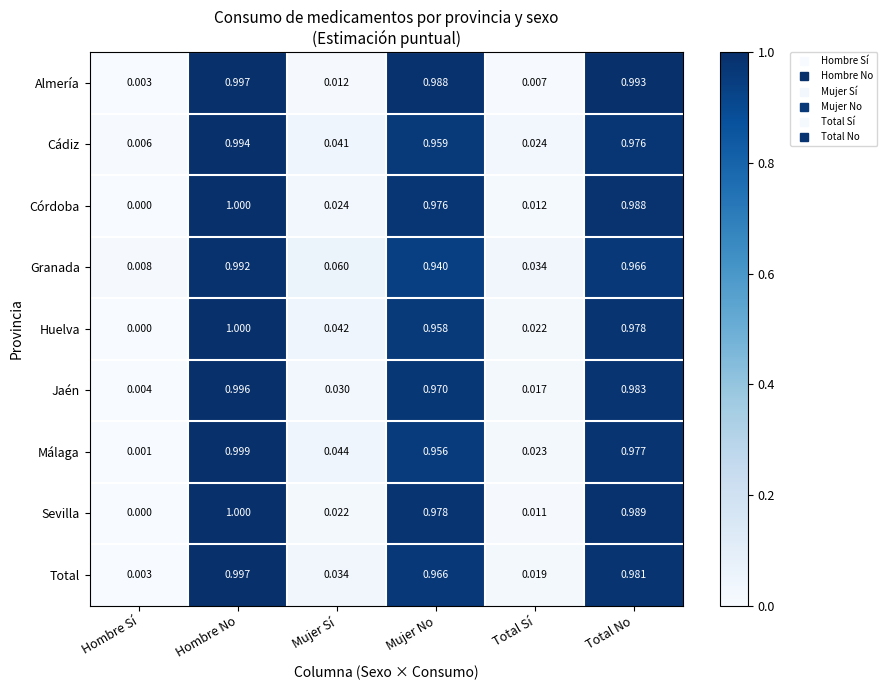

Which category has the highest value in the Huelva series?

Hombre No